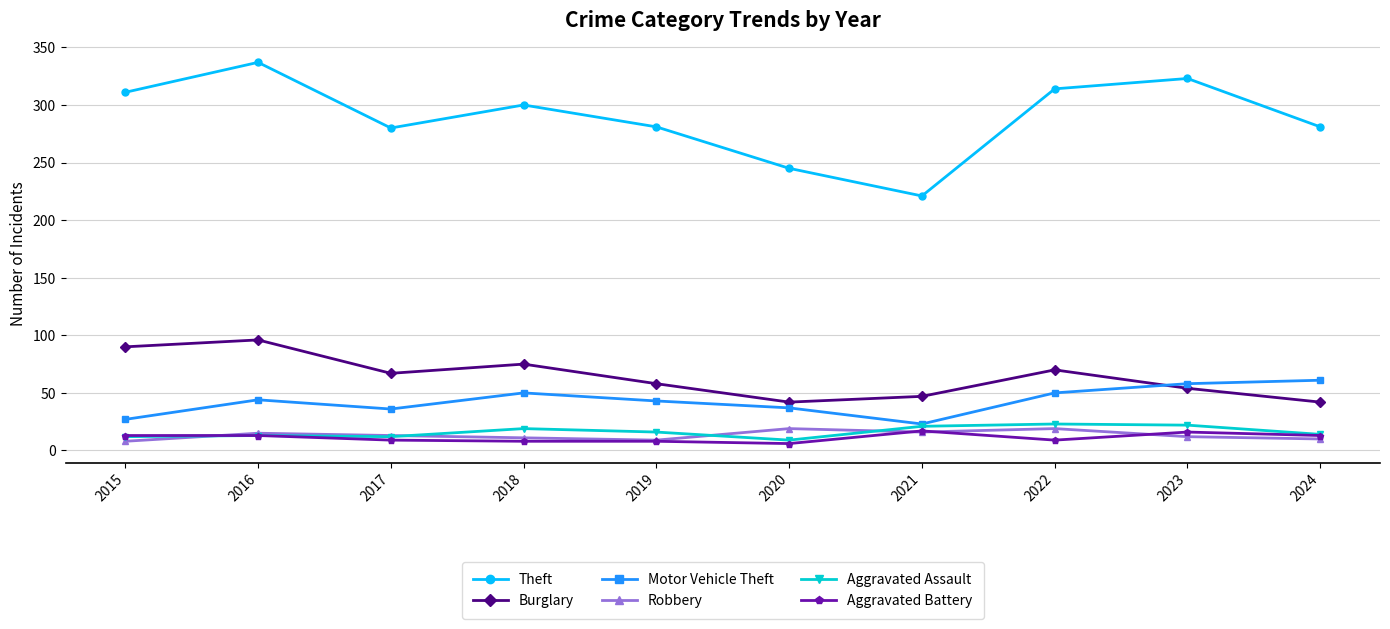

Does the chart have visible grid lines?

Yes